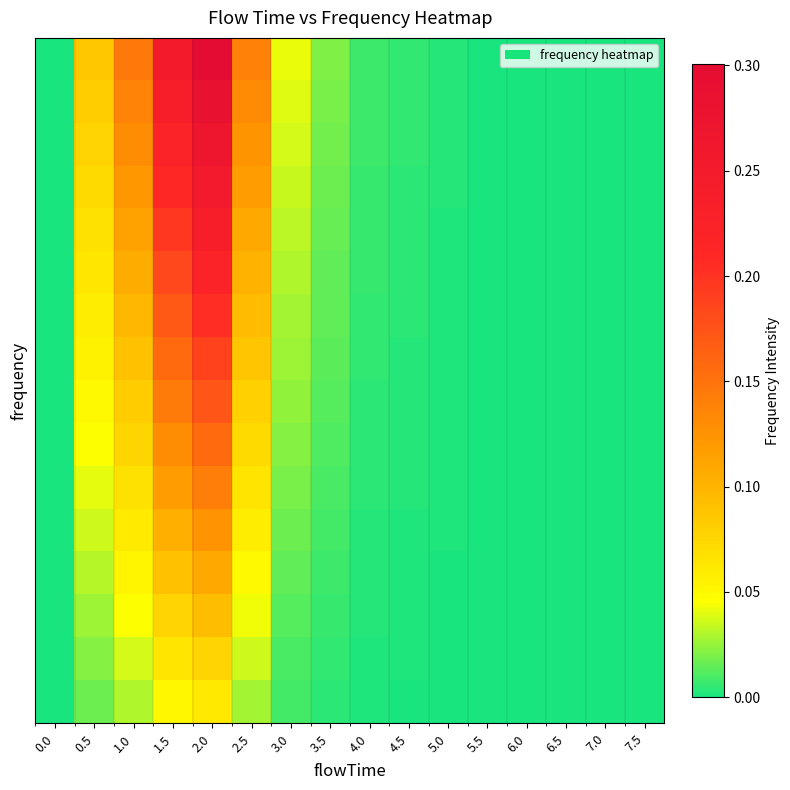

What is the total value across all series at 2.5?

1.3